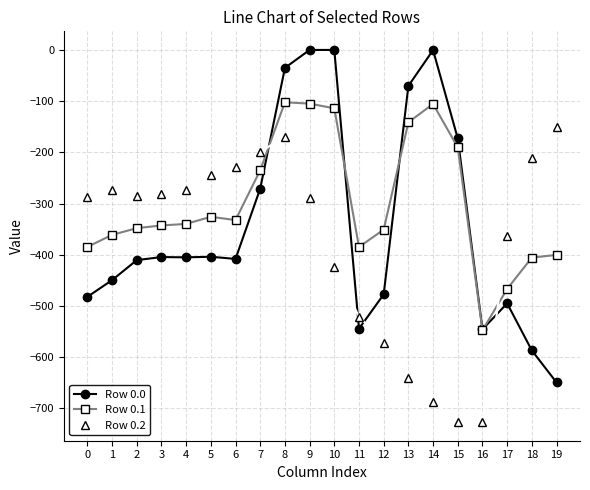

How many intersections are there between Row 0.1 and Row 0.0?

4